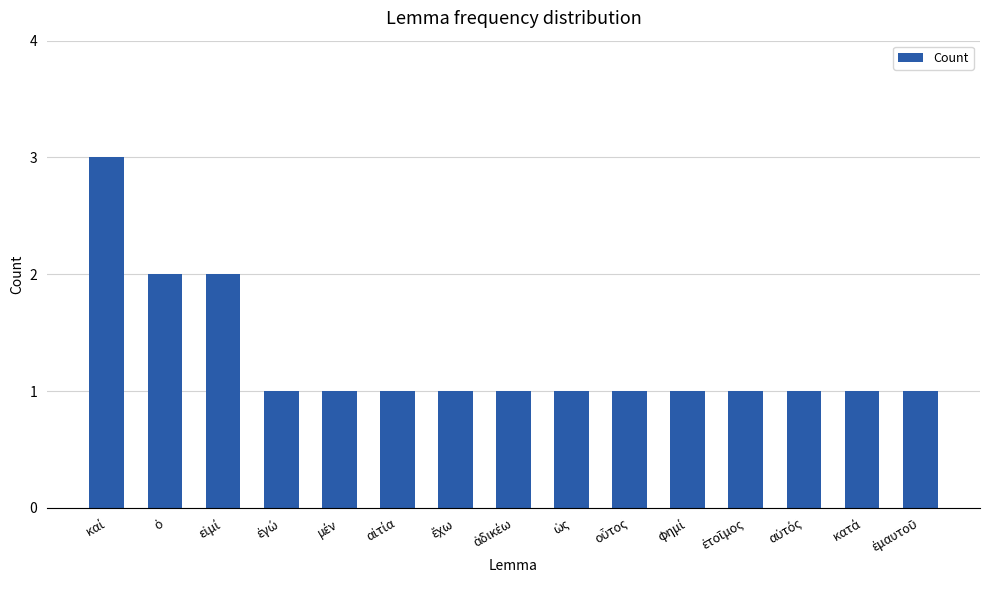

What is the value of the 4th bar from the left?

1